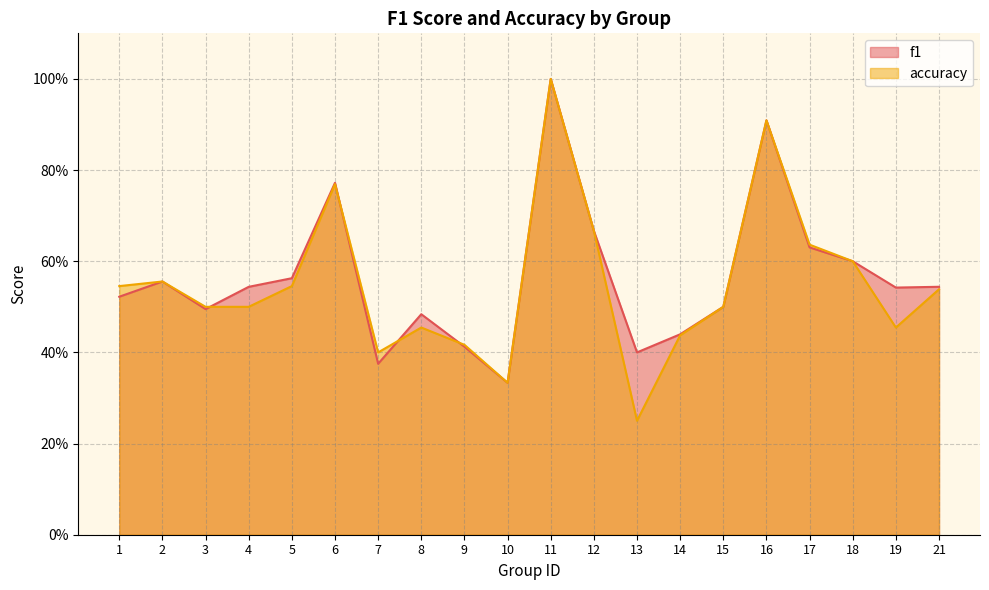

True or false: accuracy and f1 intersect in this chart.

True